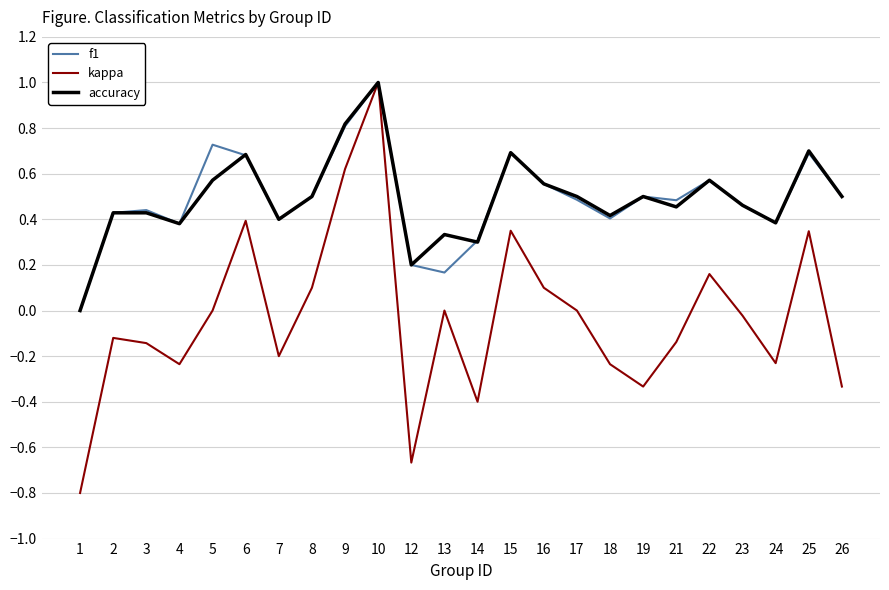

Is it true that accuracy equals 1.0 at 6?

False